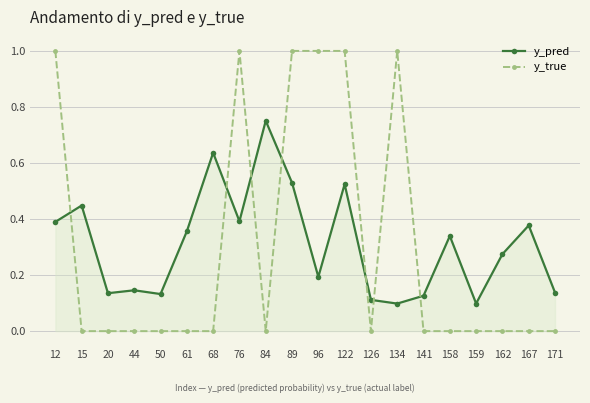

List the series in order of their overall mean, highest first.

y_pred, y_true